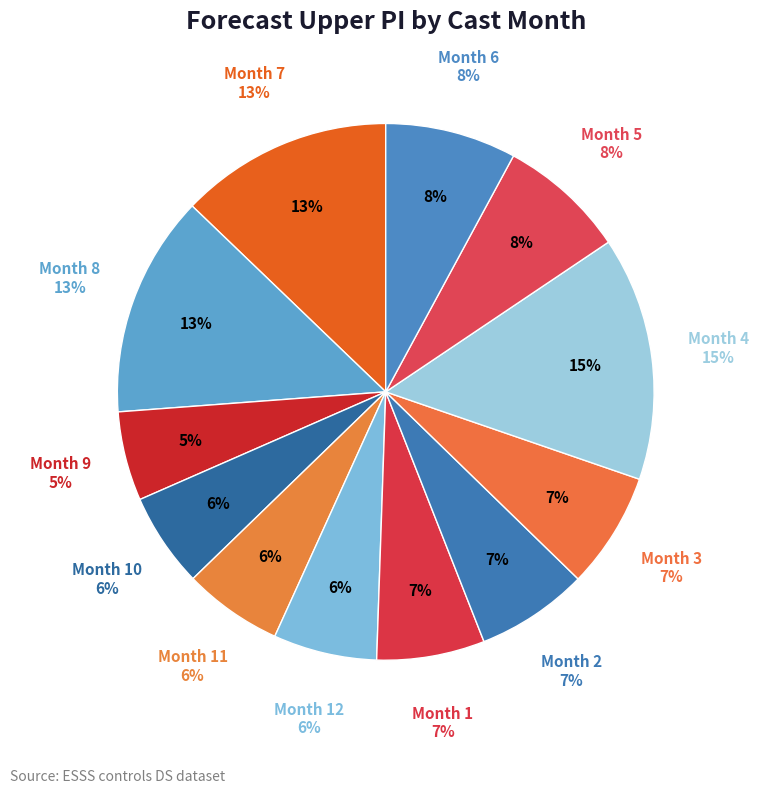

Is there any slice that represents more than half of the pie?

No